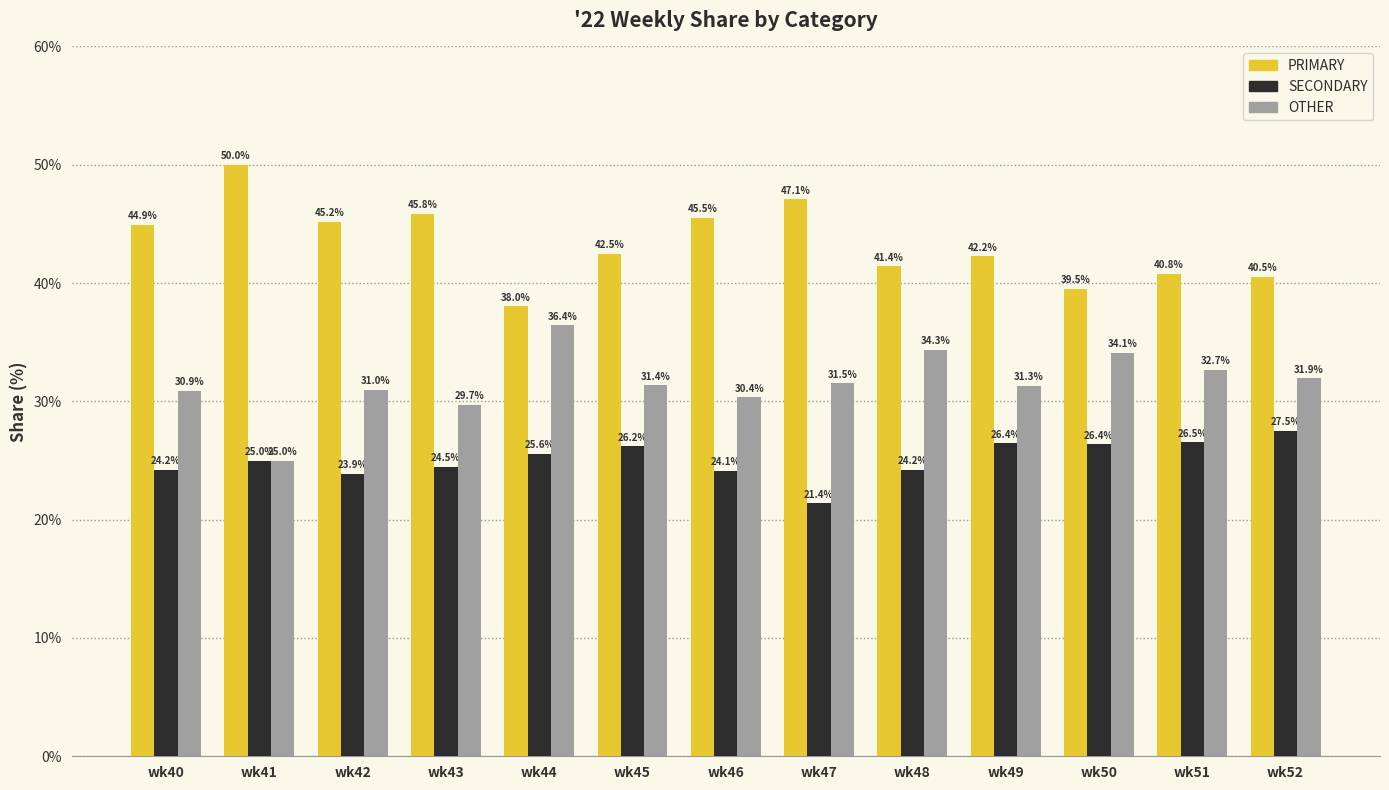

What is the maximum value shown in the chart?

50.0